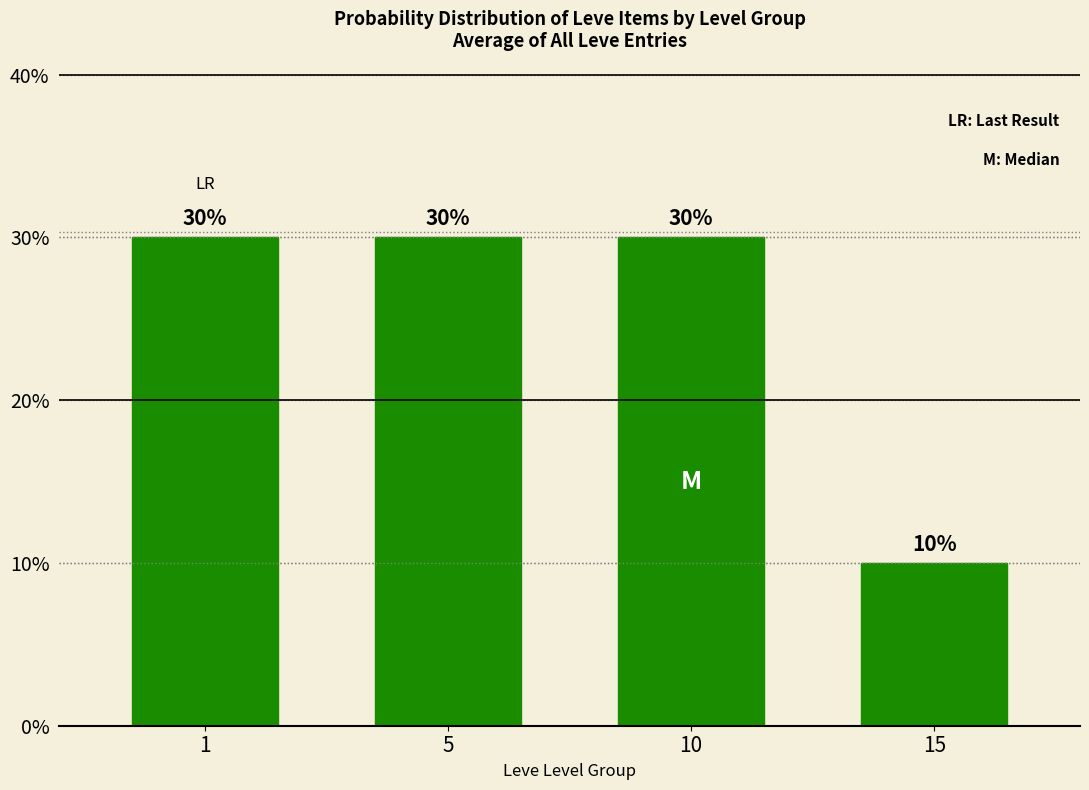

Rank the categories by value from highest to lowest.

1, 5, 10, 15